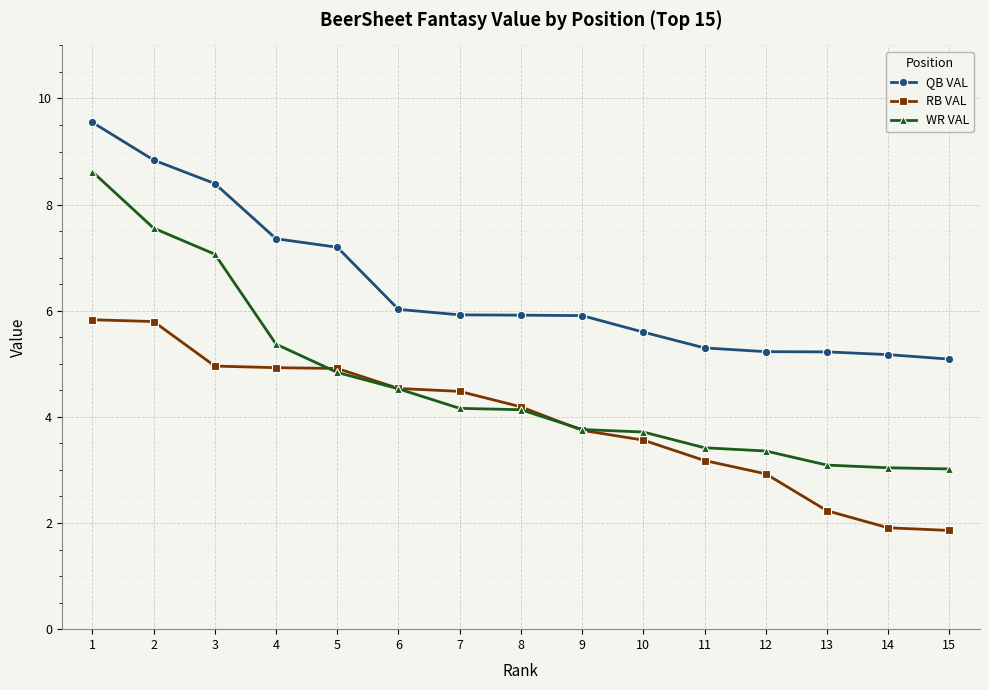

What is the spread (max minus min) of values at 2?

3.0